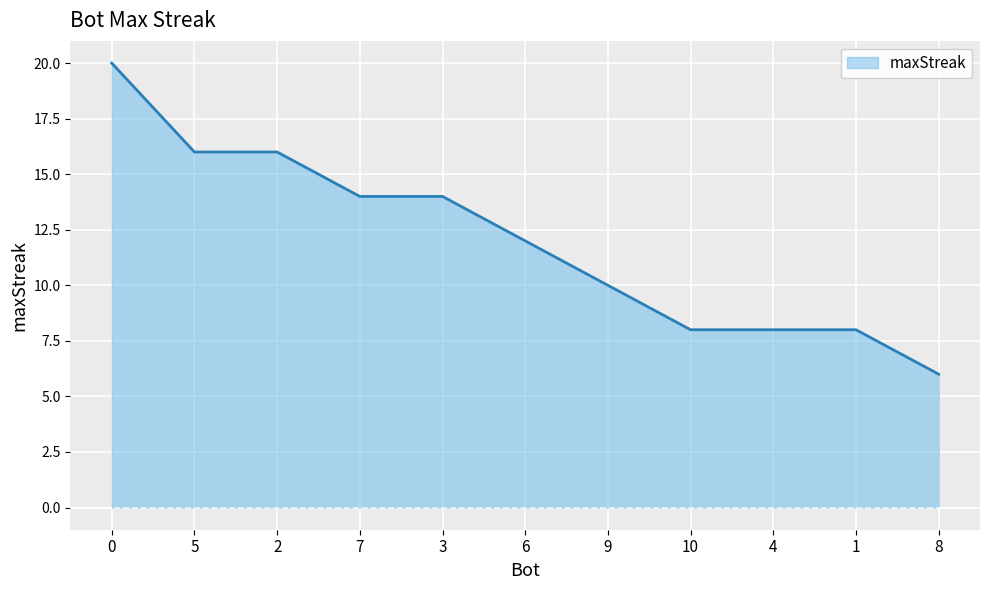

What value does the data have at 3, to the nearest 5?

15